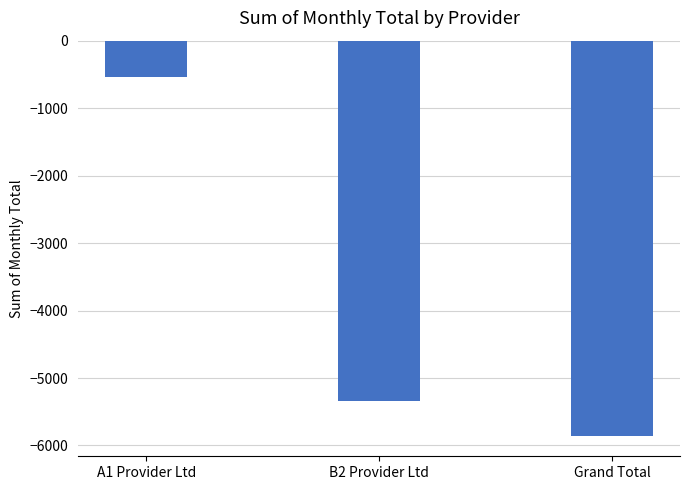

What is the label of the 3rd bar from the right?

A1 Provider Ltd